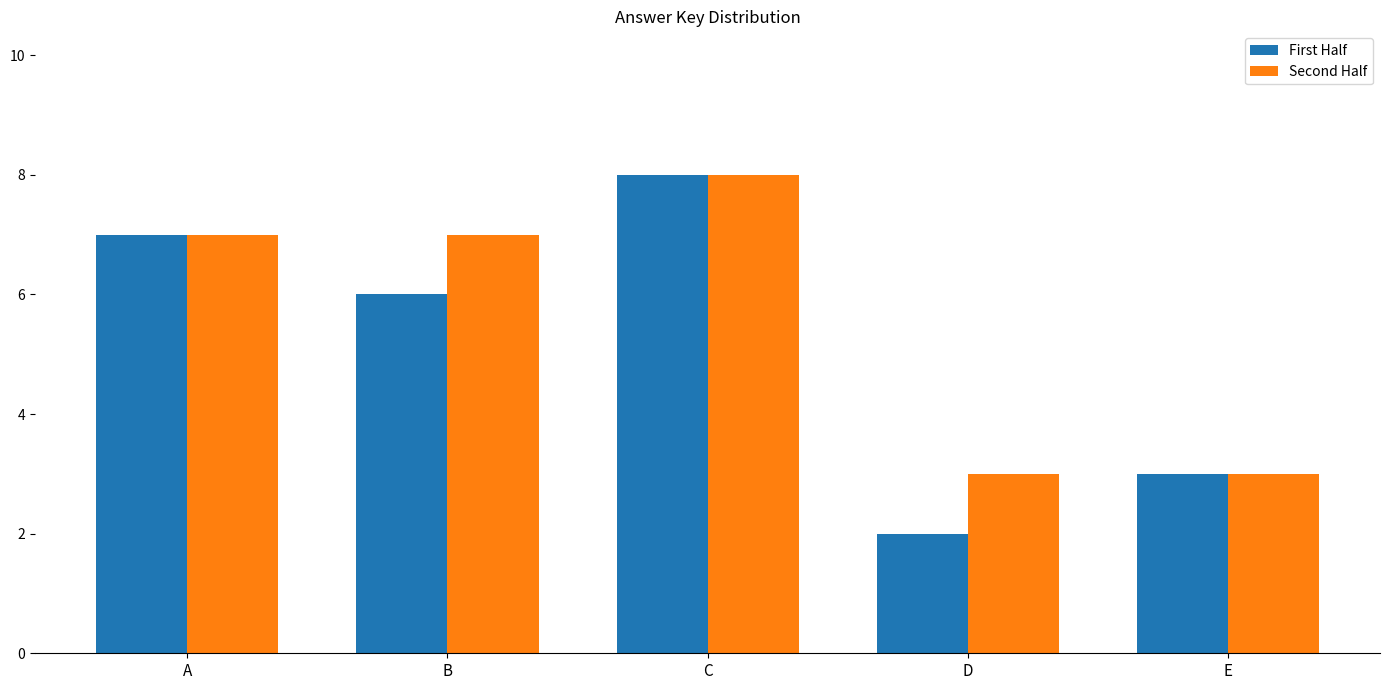

At B, list the series in order from smallest to largest.

First Half, Second Half